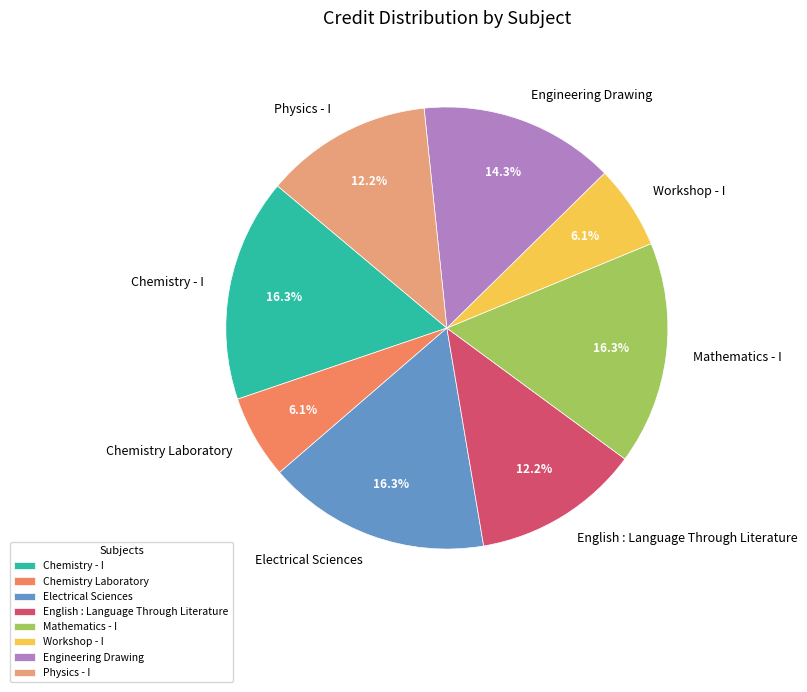

What percentage is the Mathematics - I slice, to the nearest percent?

16%